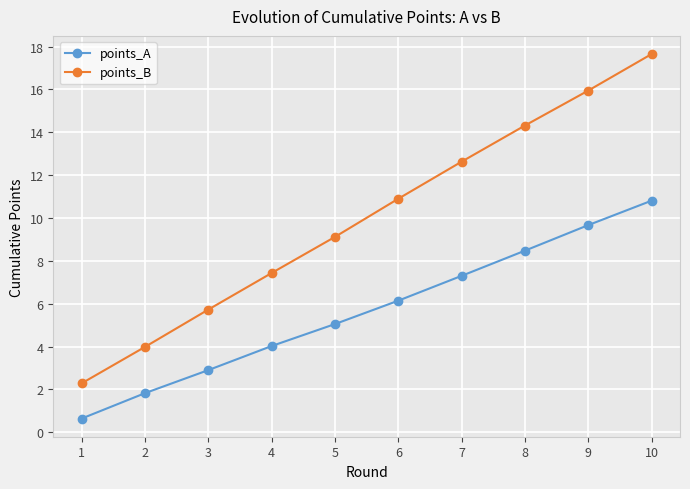

Which series has the largest range (max minus min)?

points_B